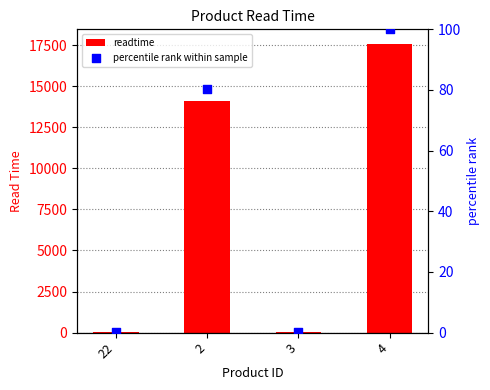

Which series has the largest total across all categories?

readtime